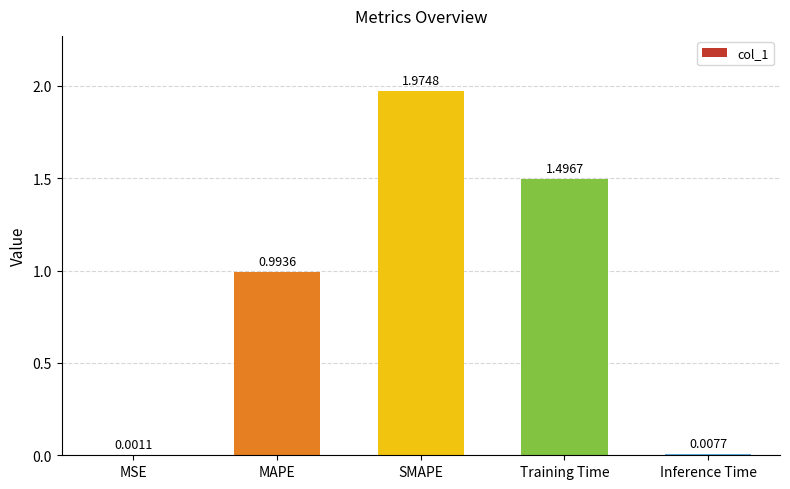

Which category has the highest value across all series?

SMAPE